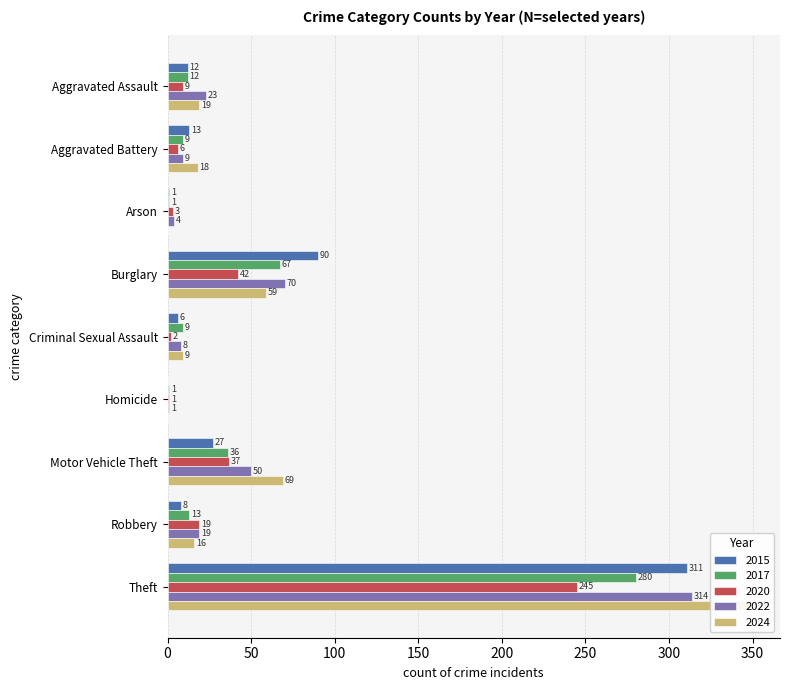

List the series in order of their overall mean, highest first.

2024, 2022, 2015, 2017, 2020